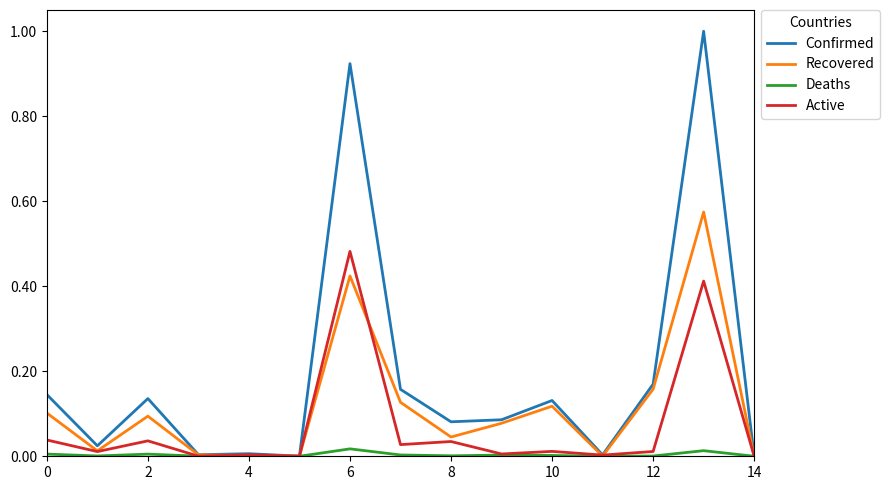

List the series in order of their overall mean, highest first.

Confirmed, Recovered, Active, Deaths